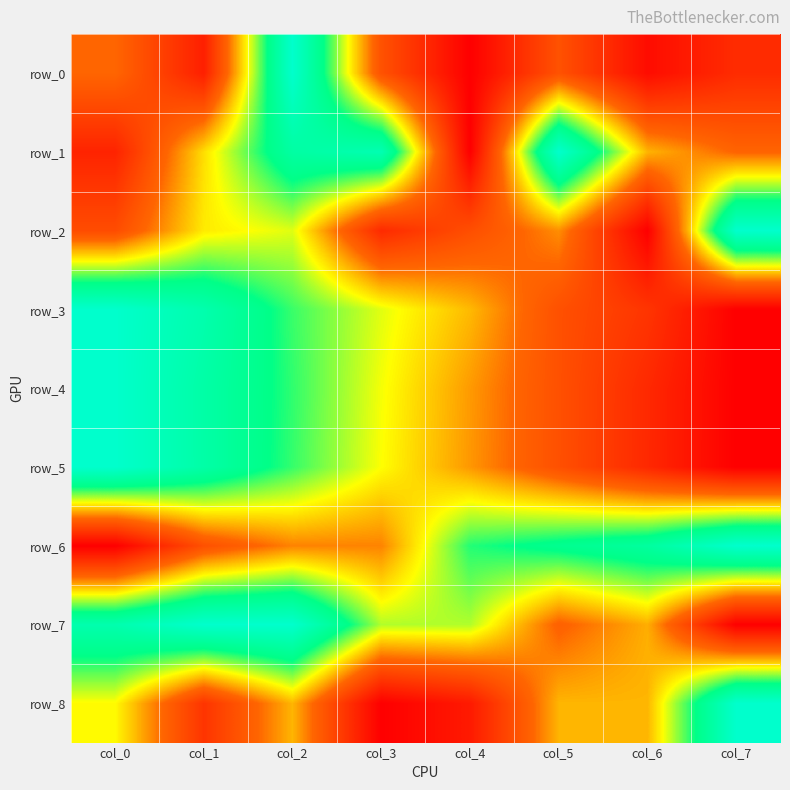

How many values in the row_7 series exceed 0?

7